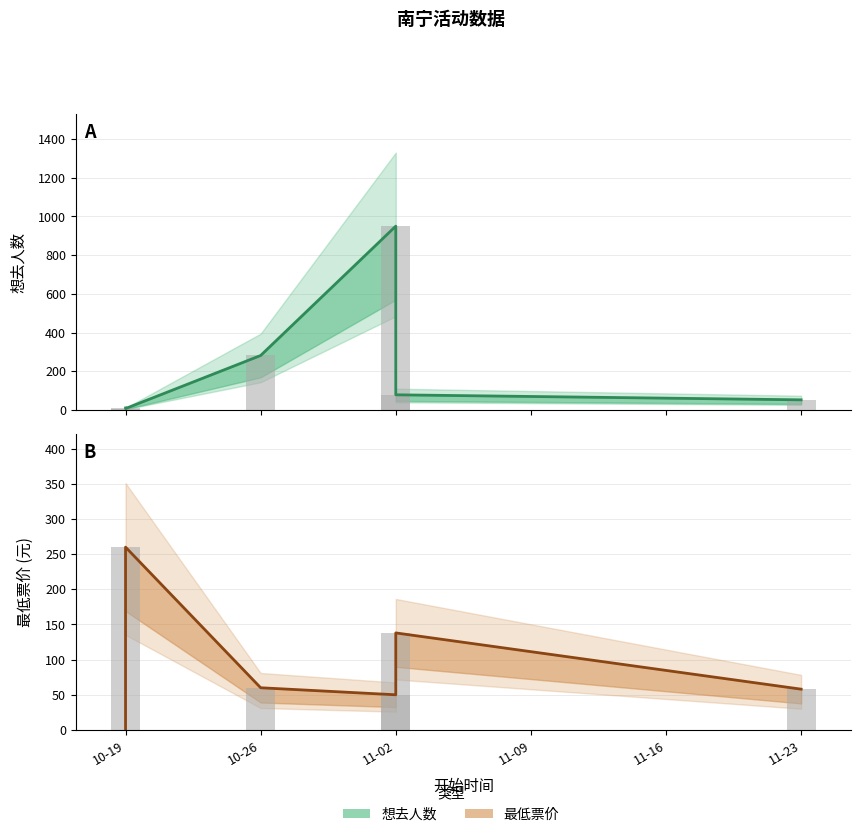

Does the chart contain any negative values?

No